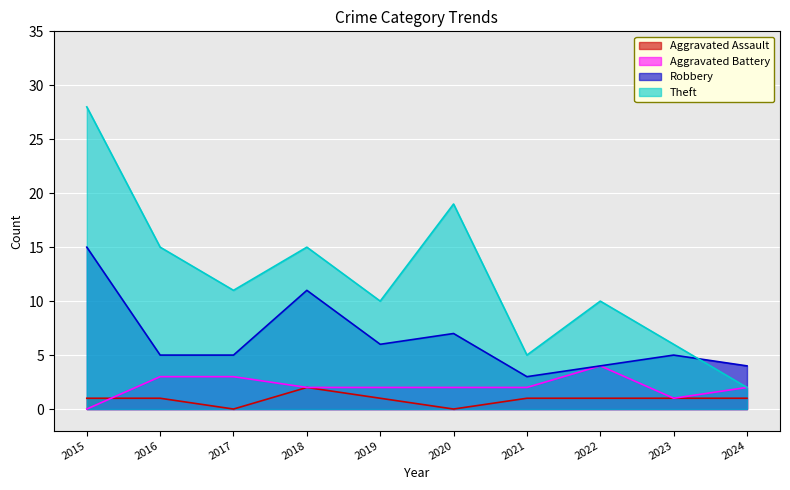

Where is Aggravated Assault nearest to the value 1?

2015